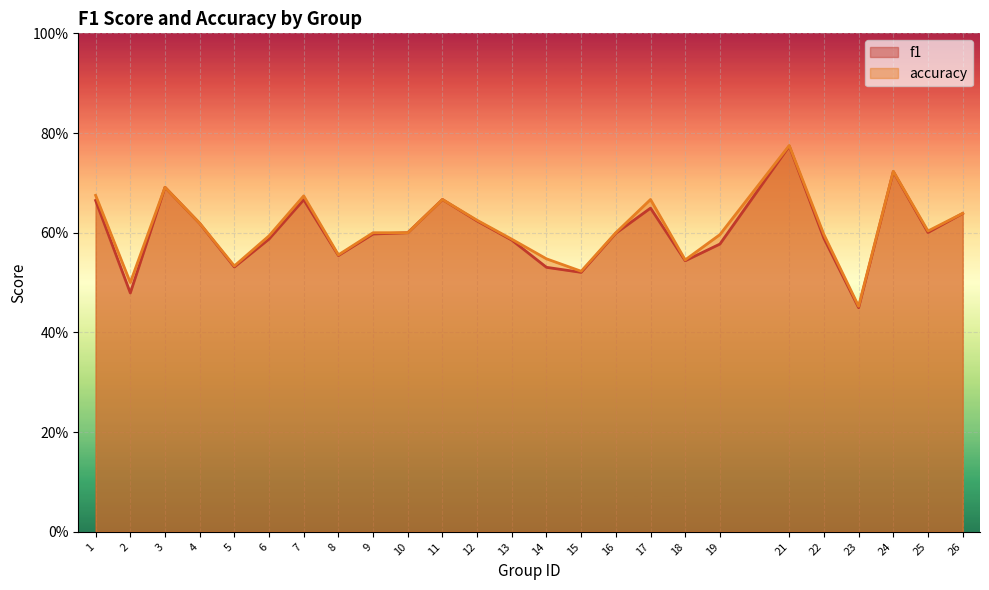

True or false: f1 and accuracy intersect in this chart.

False